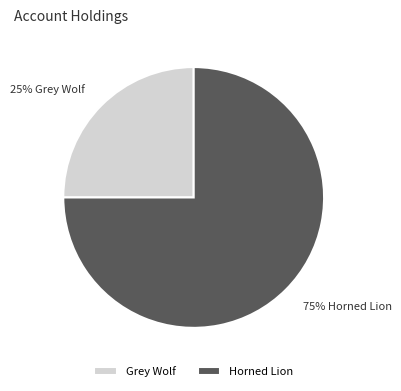

How many slices are in this pie chart?

2